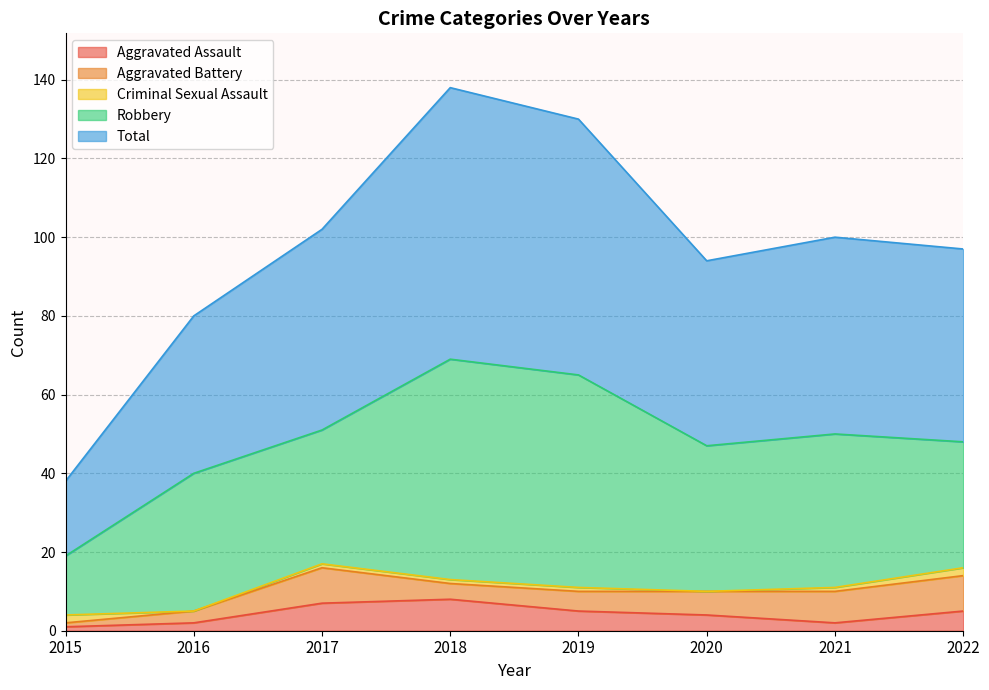

What is the value of the Total point at the 7th from the left?

50